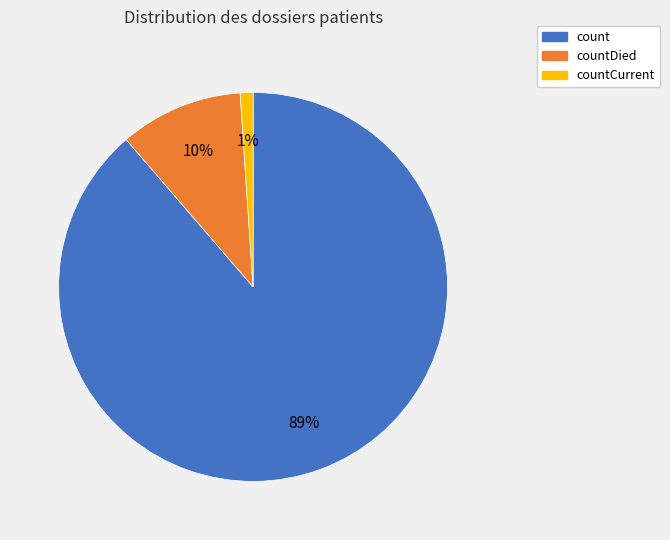

To the nearest percent, what percentage of the pie is count?

89%